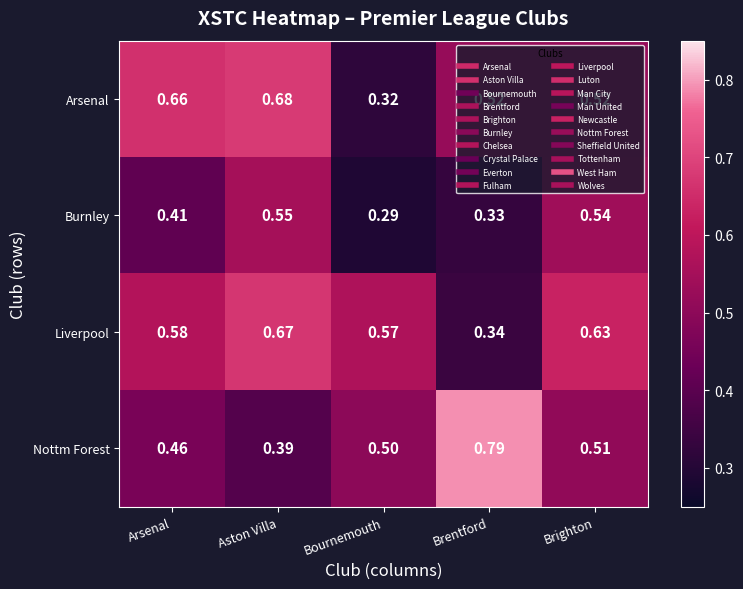

Which category has the lowest value across all series?

Bournemouth